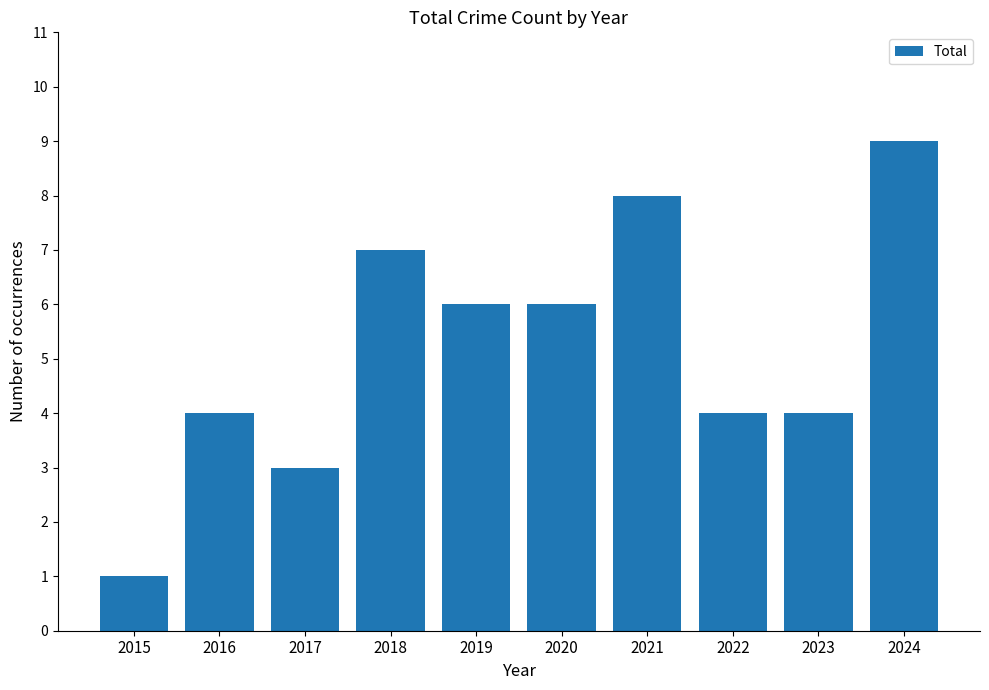

At which category does the chart reach its minimum across all series?

2015